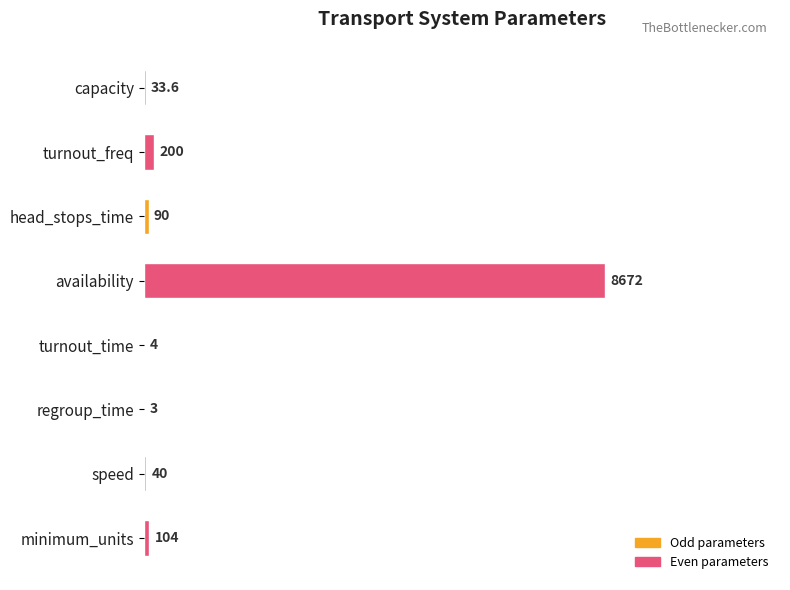

Where is the data nearest to the value 4337?

turnout_freq